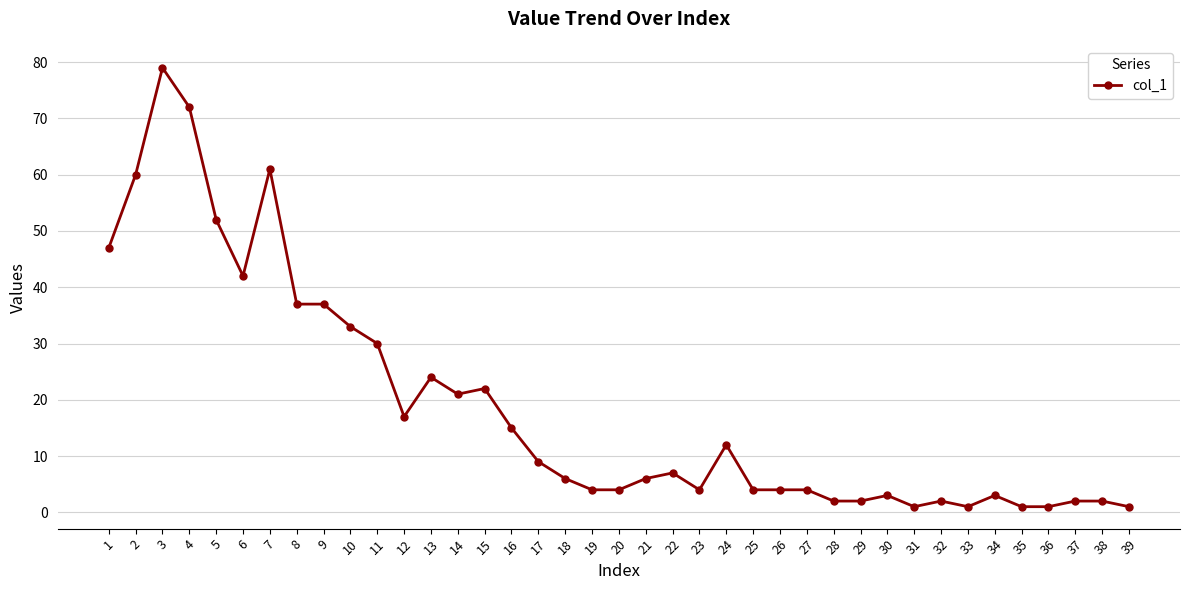

How many distinct data groups are displayed?

1